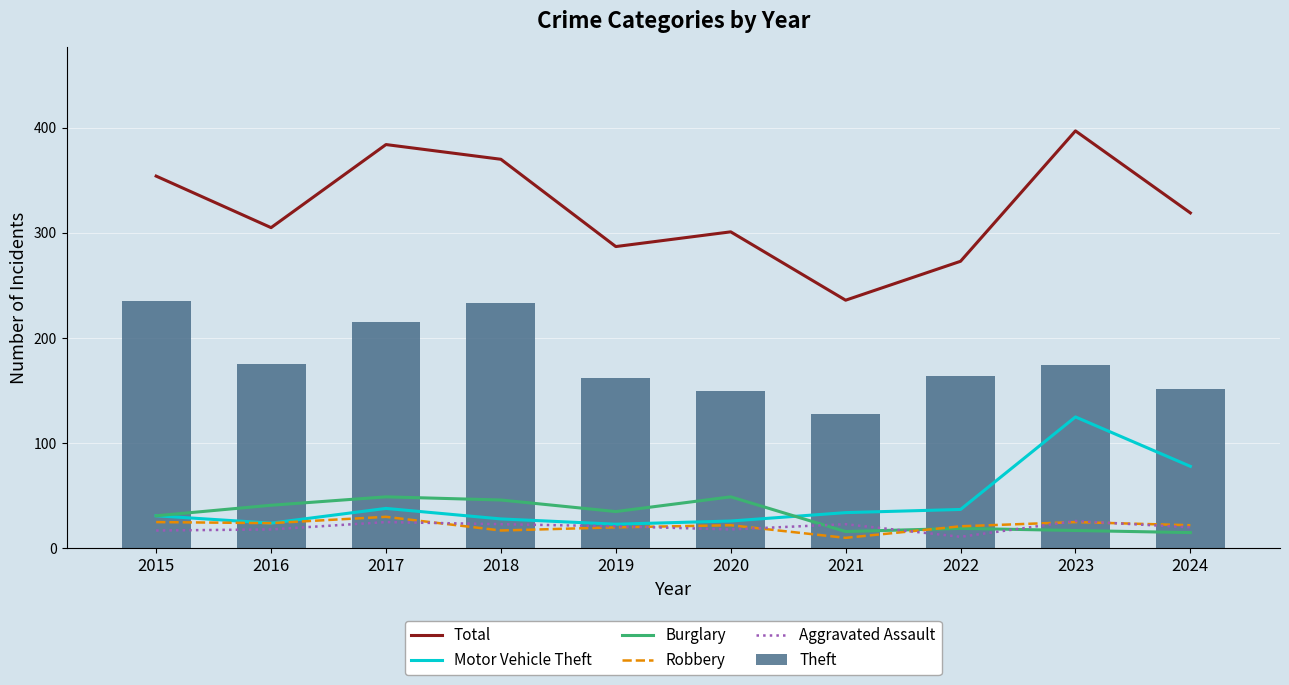

What are all the series names shown in the legend?

Total, Motor Vehicle Theft, Burglary, Robbery, Aggravated Assault, Theft